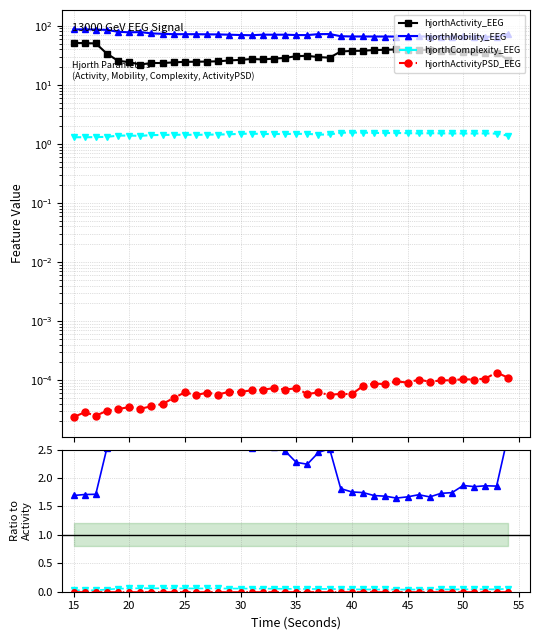

True or false: hjorthMobility_EEG has more than 0 interior local peaks.

True